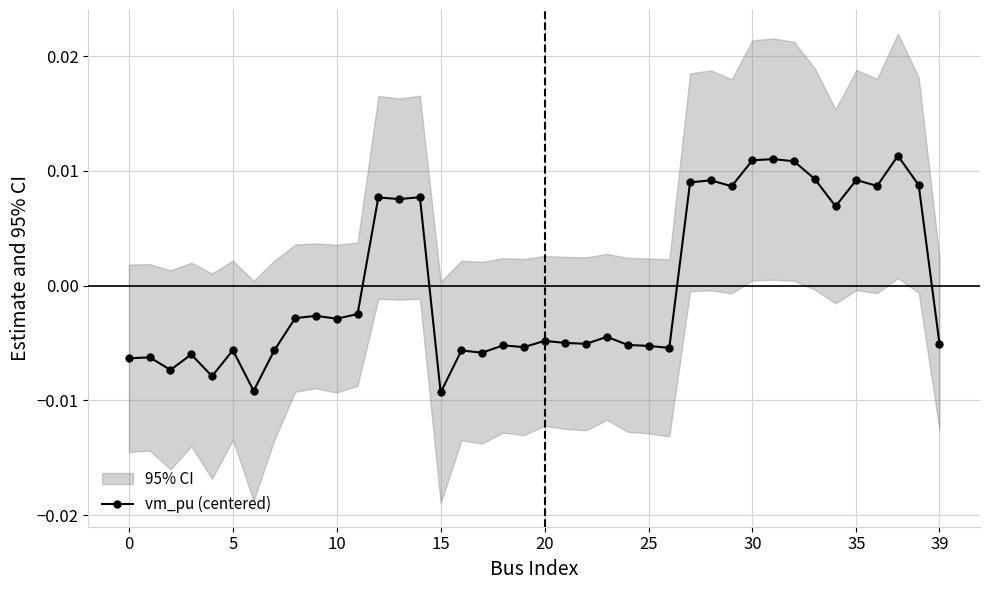

How many data points are above 0?

15